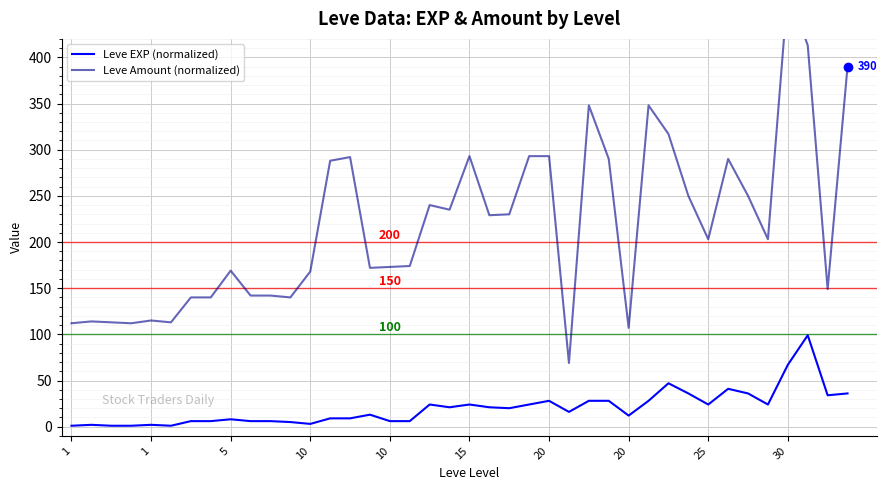

True or false: Leve EXP (normalized) has more than 2 points higher than both neighbors.

True